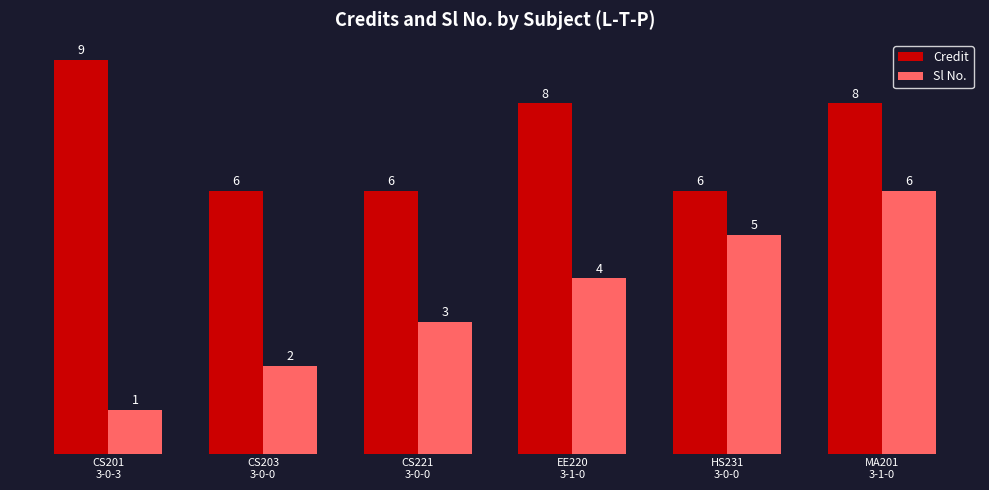

How many Credit values are between 6 and 8?

5